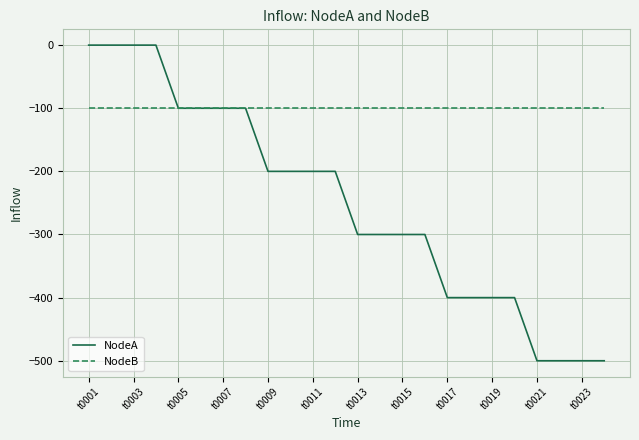

Rank the series by their maximum value, from highest to lowest.

NodeA, NodeB